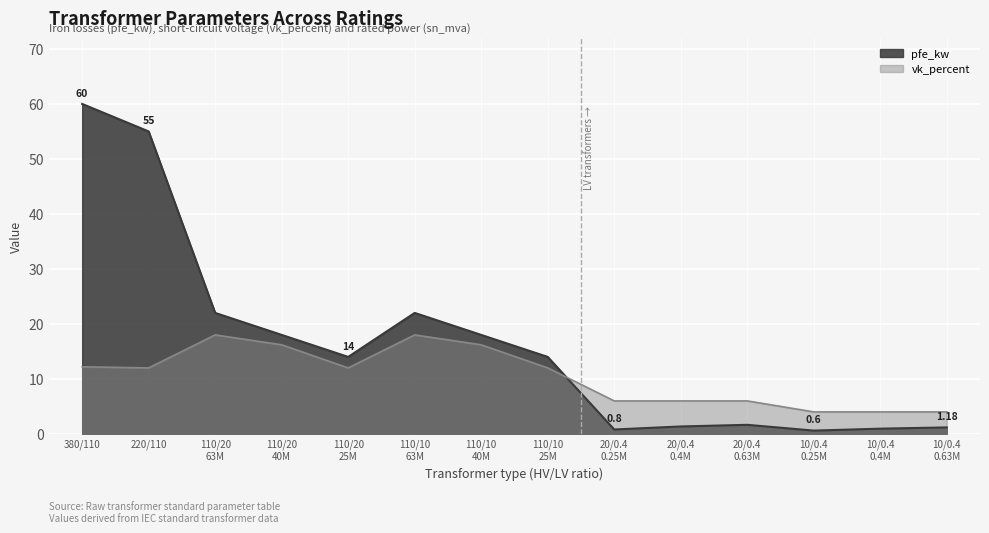

How many lines are shown in the chart?

2